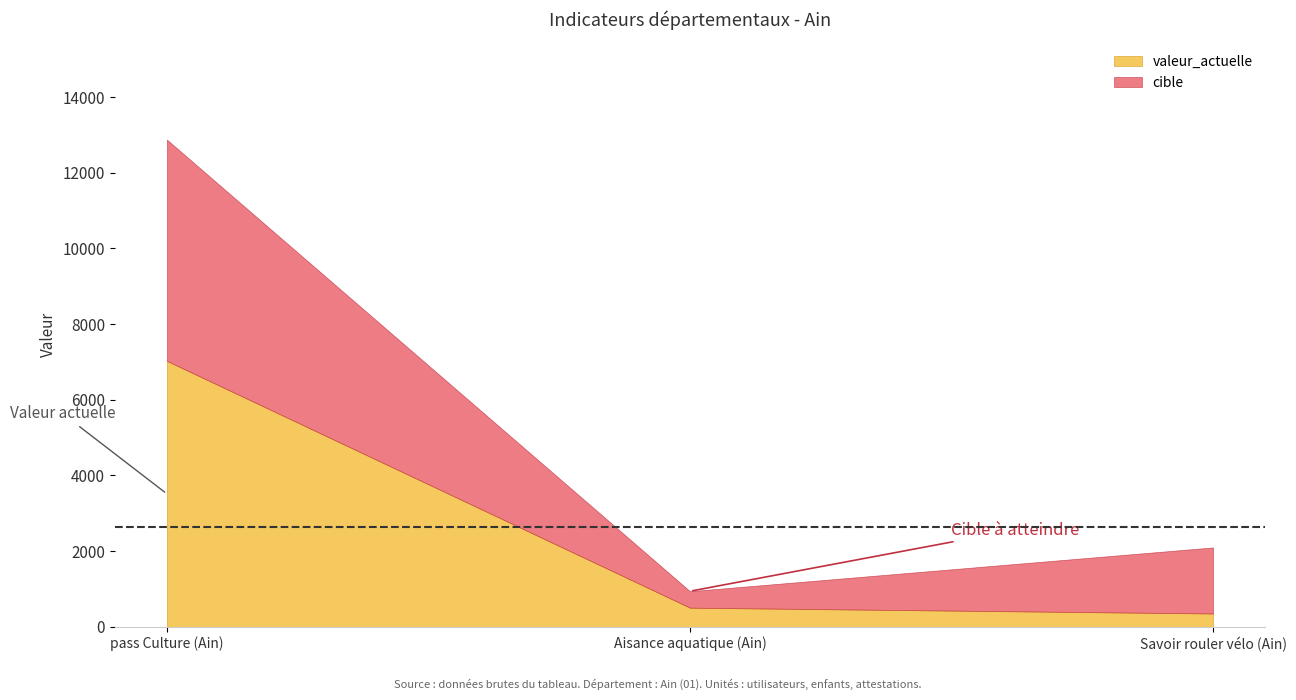

What is the value of the progression point at the 3rd from the left?

352